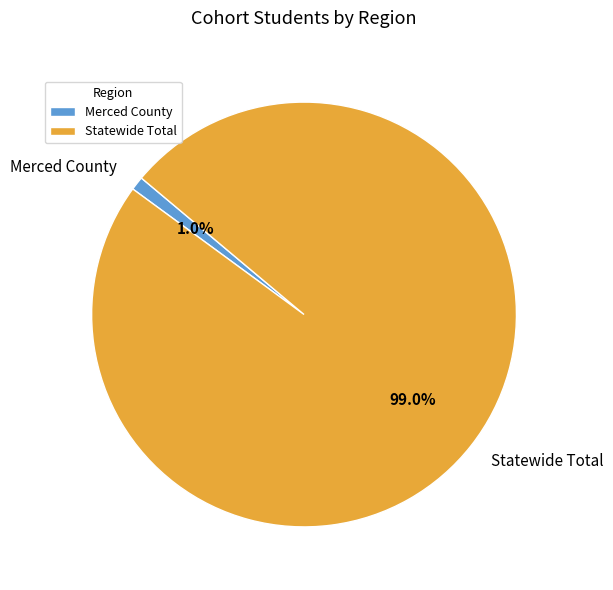

Combined, what portion of the pie is Merced County and Statewide Total?

100.0%